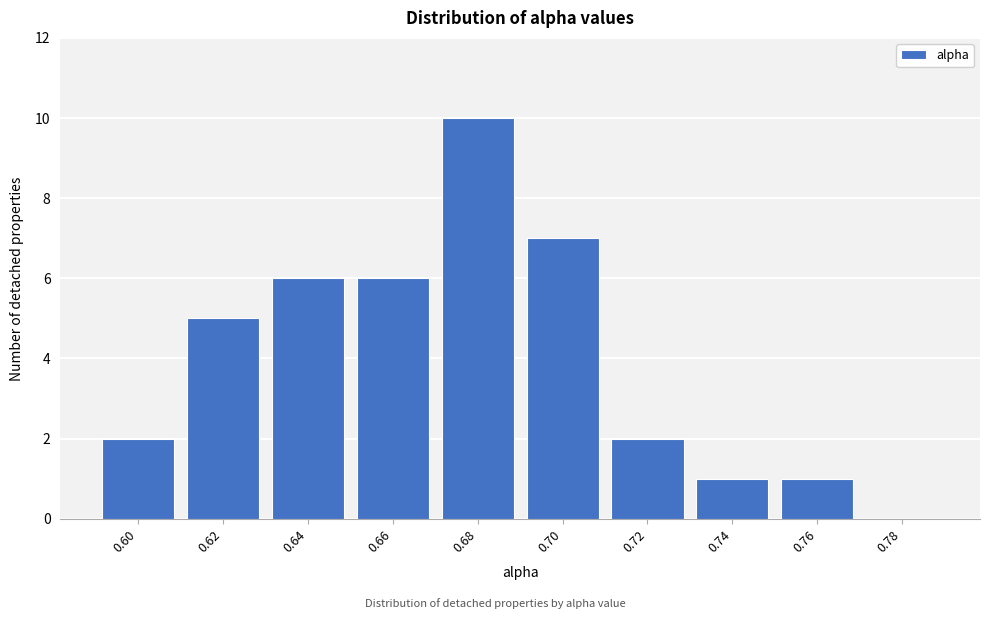

Reading left to right, list all the values displayed in this chart.

0.60=2	0.62=5	0.64=6	0.66=6	0.68=10	0.70=7	0.72=2	0.74=1	0.76=1	0.78=0